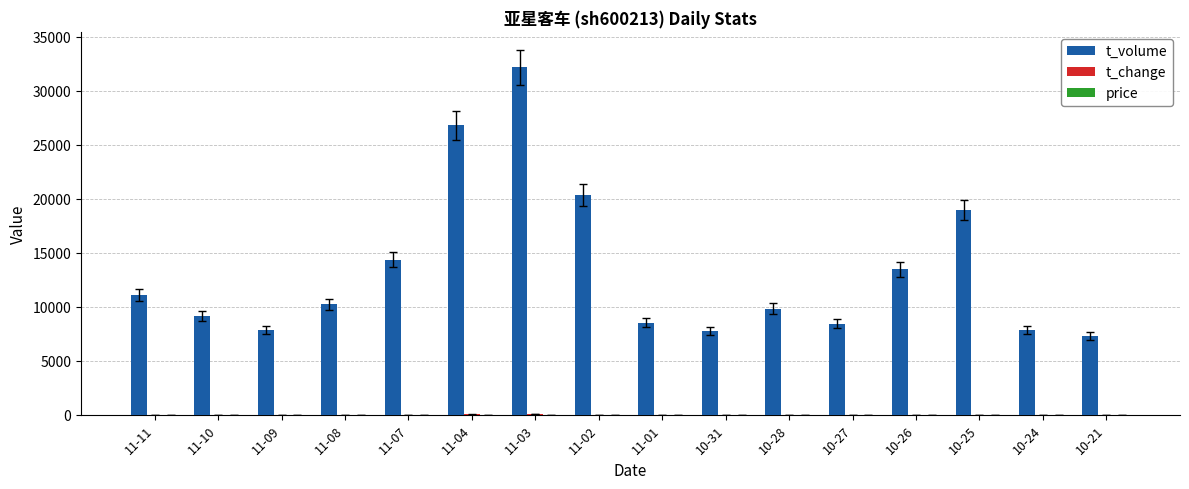

Which series has the largest range (max minus min)?

t_volume